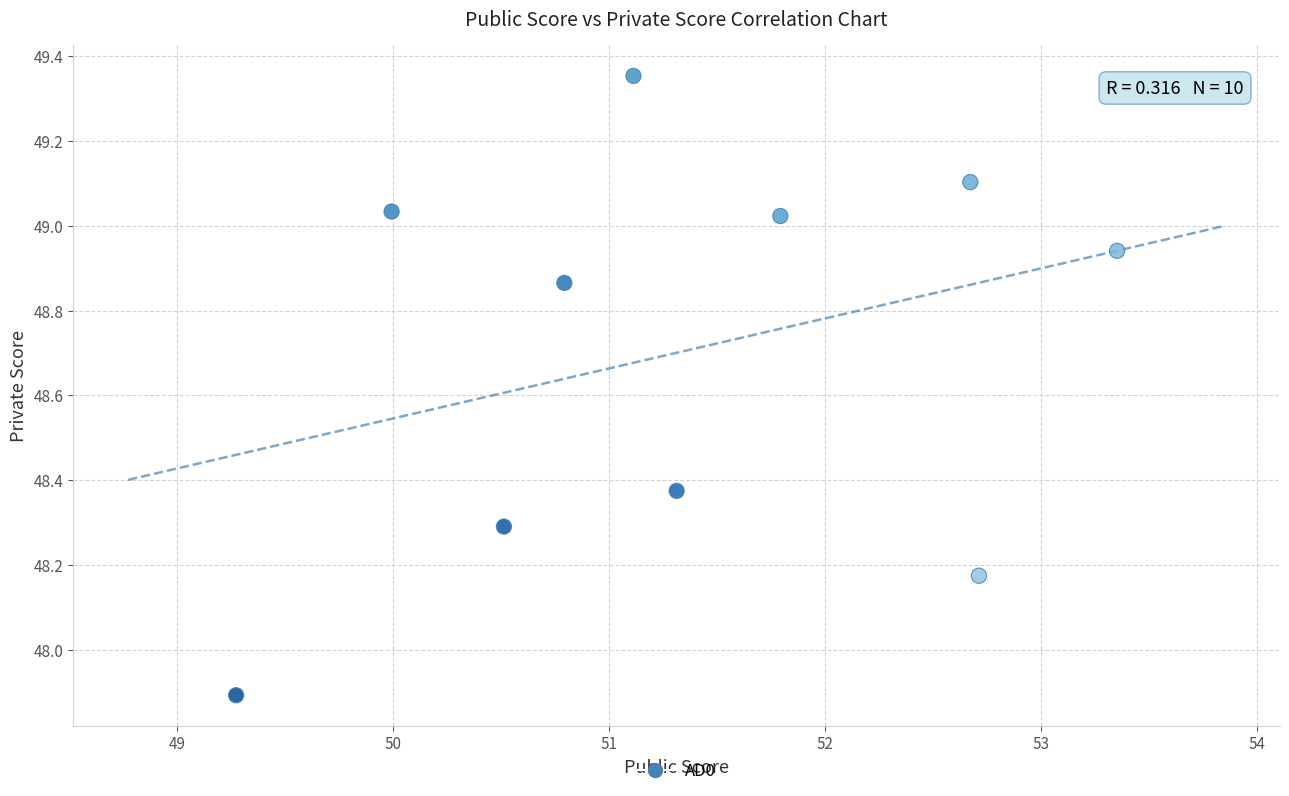

What is the range of Y values (max minus min)?

1.5